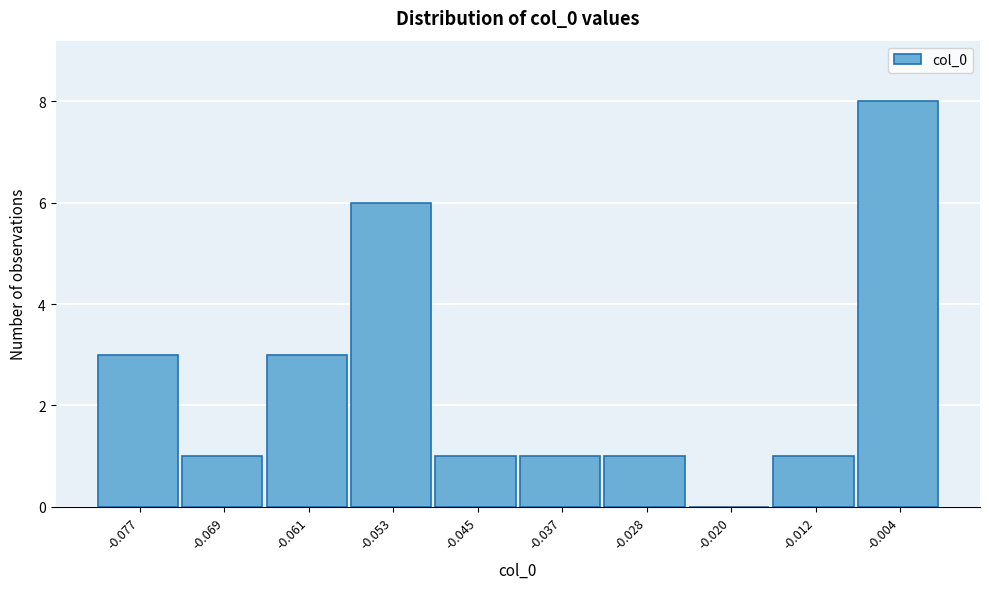

Reading left to right, list every bar in this chart as the range it spans on the x-axis followed by its height. Neither the bar edges nor the heights are printed on the chart, so give them approximately, as read against the axes.

-0.081 to -0.073: 3
-0.073 to -0.065: 1
-0.065 to -0.057: 3
-0.057 to -0.049: 6
-0.049 to -0.041: 1
-0.041 to -0.032: 1
-0.032 to -0.024: 1
-0.024 to -0.016: 0
-0.016 to -0.008: 1
-0.008 to 0.000: 8